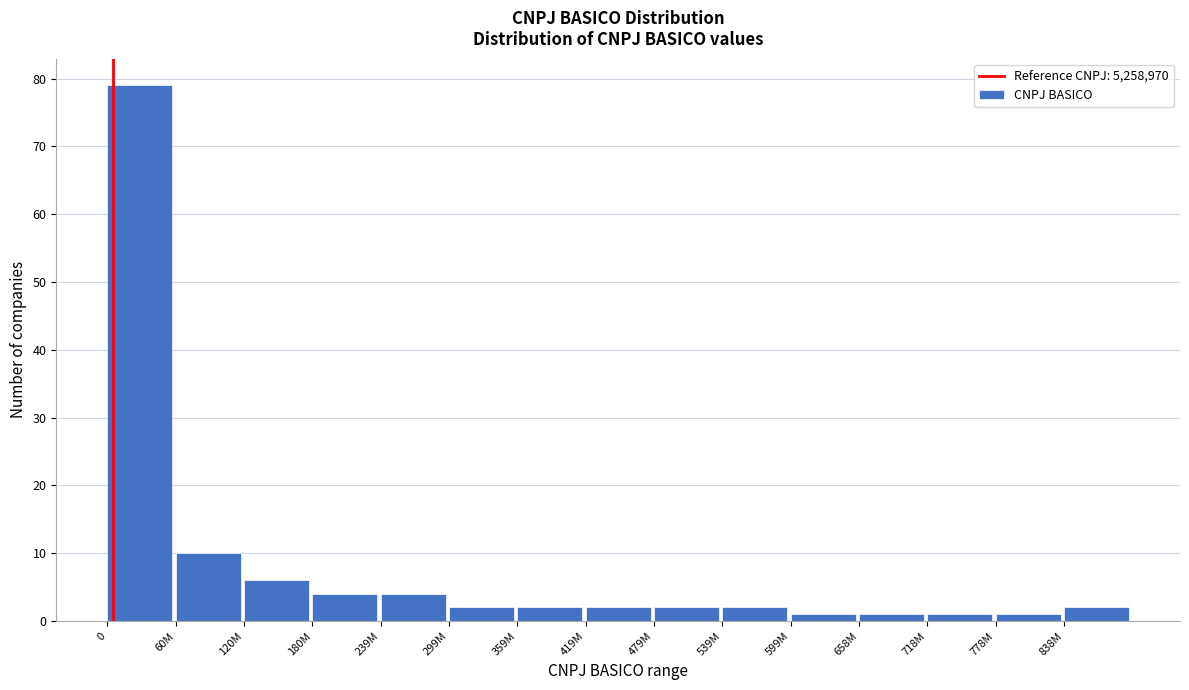

Reading right to left, list all the values displayed in this chart.

838M=2	778M=1	718M=1	658M=1	599M=1	539M=2	479M=2	419M=2	359M=2	299M=2	239M=4	180M=4	120M=6	60M=10	0=79